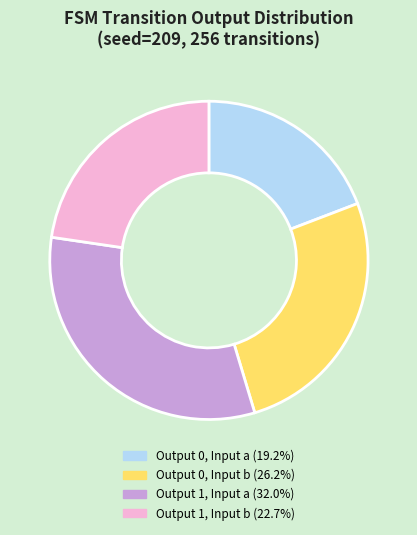

Is there a majority slice in this chart?

No